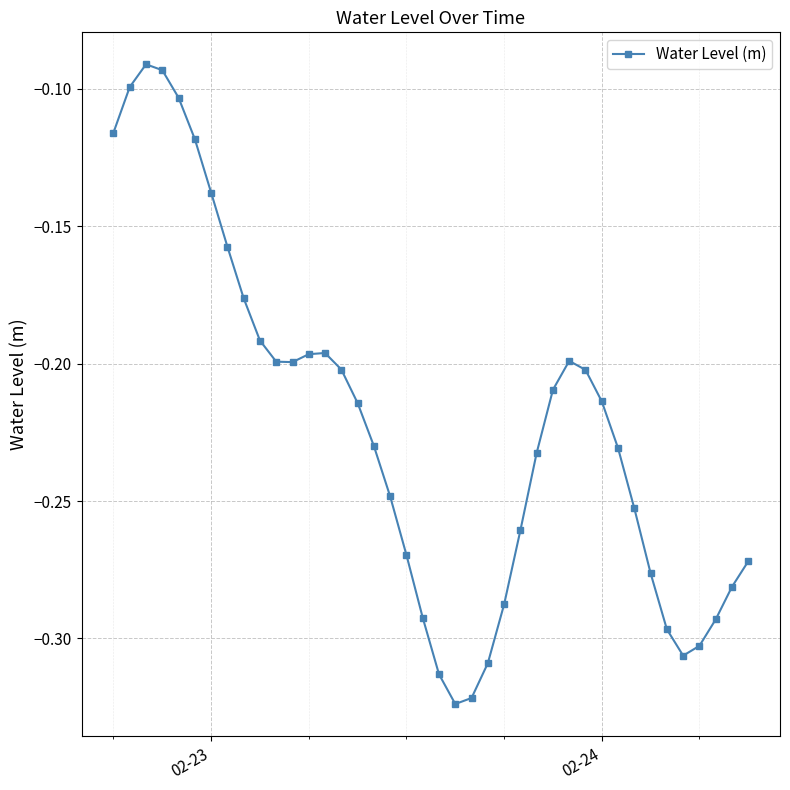

What is the sum of all values?

-8.9